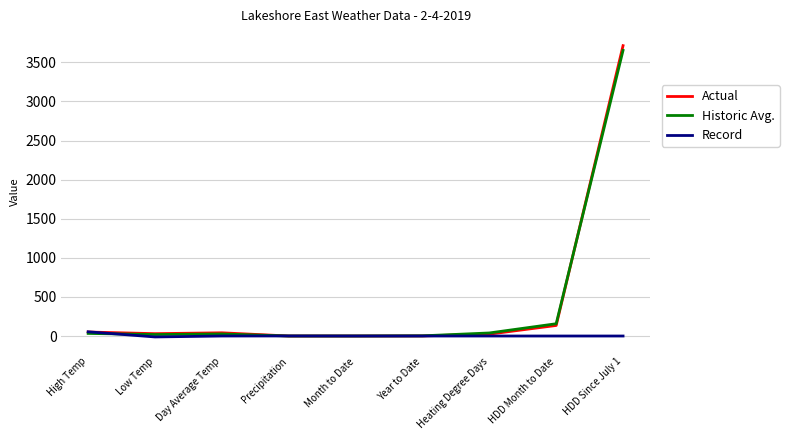

At which category is the sum across all series the highest?

HDD Since July 1